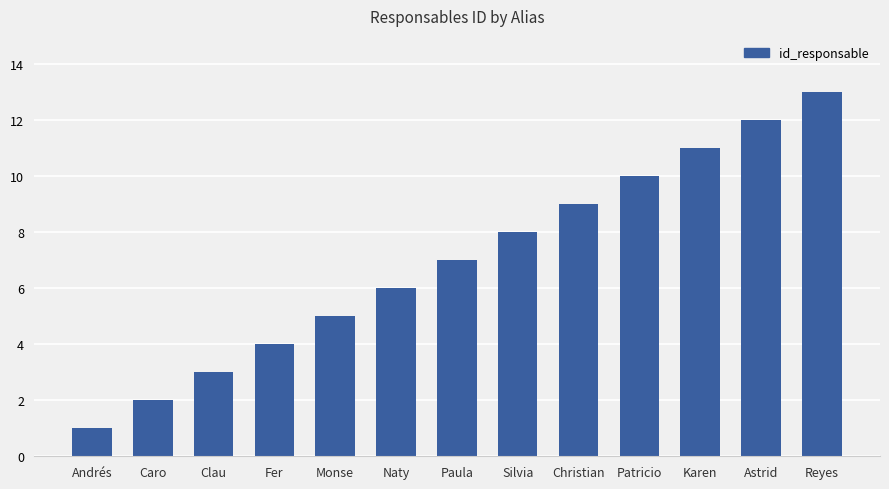

What is the maximum value shown in the chart?

13